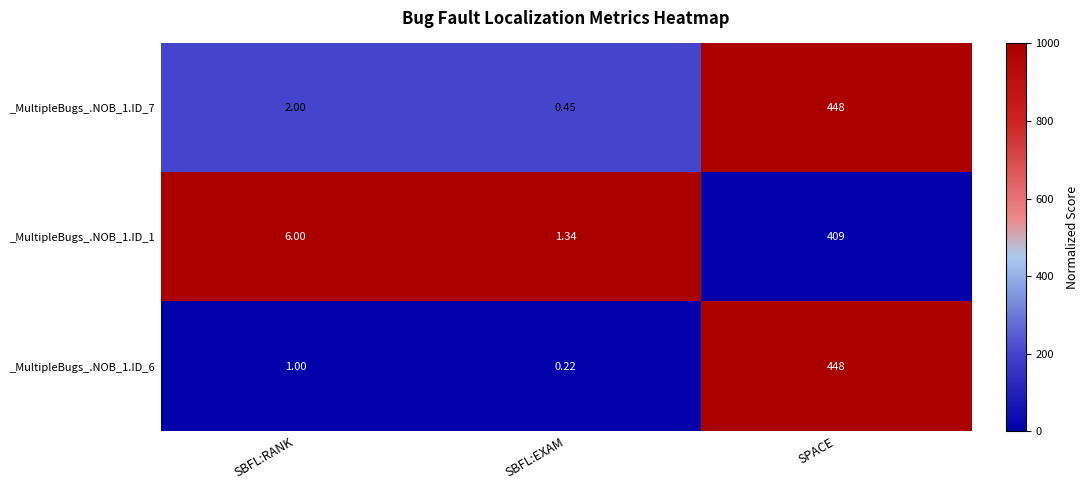

At which category is the sum across all series the highest?

SPACE